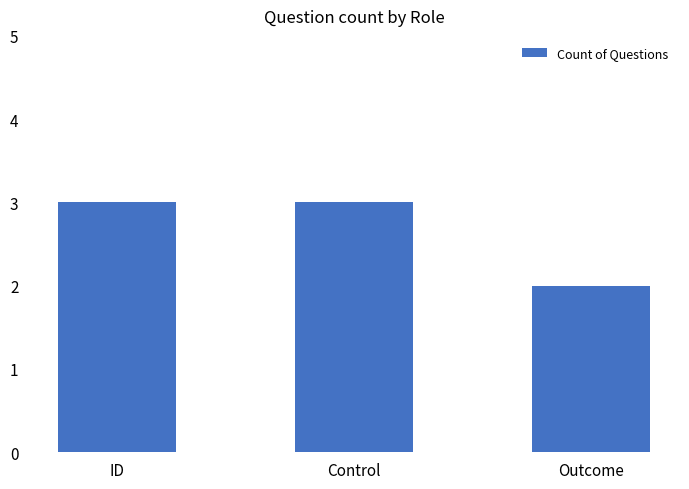

How many series are shown in this chart?

1